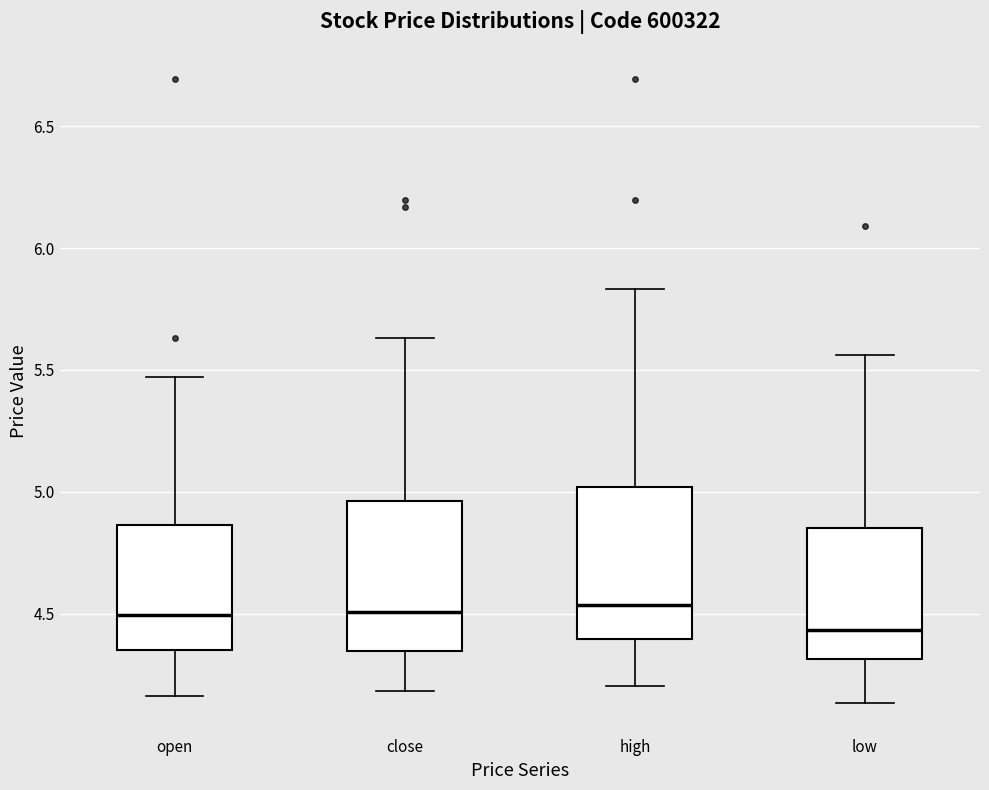

Reading left to right, transcribe this box plot: for each box, give where its median line is, the range the box spans, and where its two whiskers end, as read against the y-axis. The values are not printed on the chart, so give them approximately, as read against the axis.

open: median 4.50, box 4.35 to 4.85, whiskers 4.15 to 5.45
close: median 4.50, box 4.35 to 4.95, whiskers 4.20 to 5.65
high: median 4.55, box 4.40 to 5.00, whiskers 4.20 to 5.85
low: median 4.45, box 4.30 to 4.85, whiskers 4.15 to 5.55